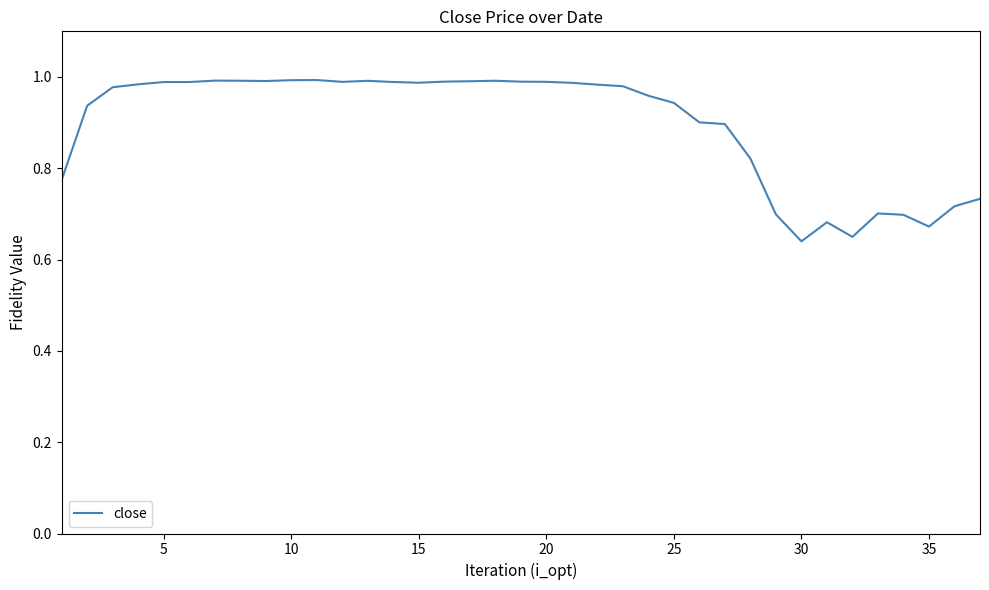

Does the chart display data point markers on the line(s)?

No